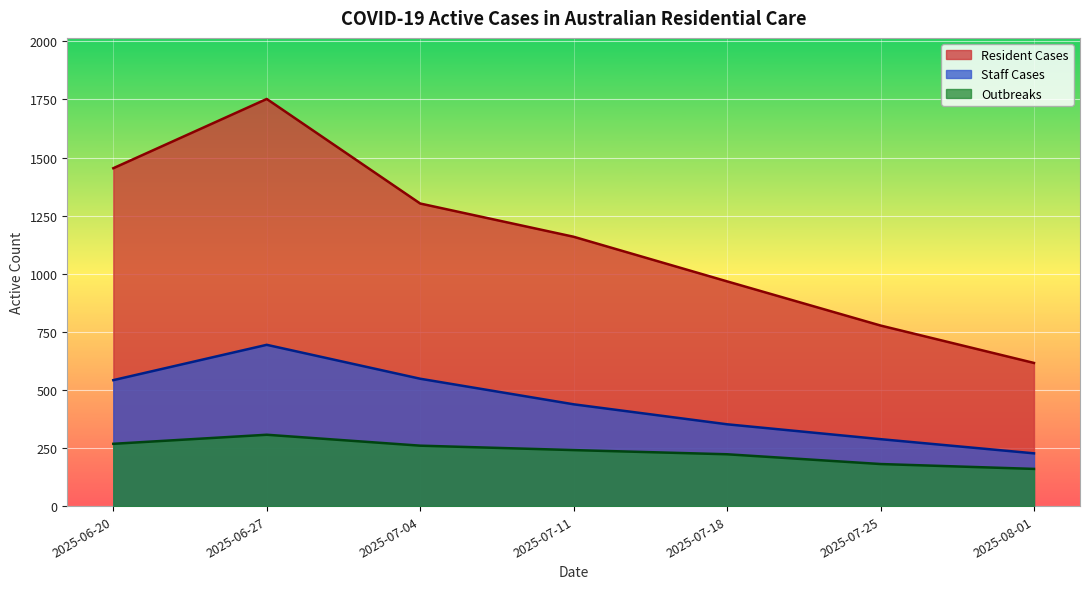

List the labels in order of Resident Cases value, smallest first.

2025-08-01, 2025-07-25, 2025-07-18, 2025-07-11, 2025-07-04, 2025-06-20, 2025-06-27